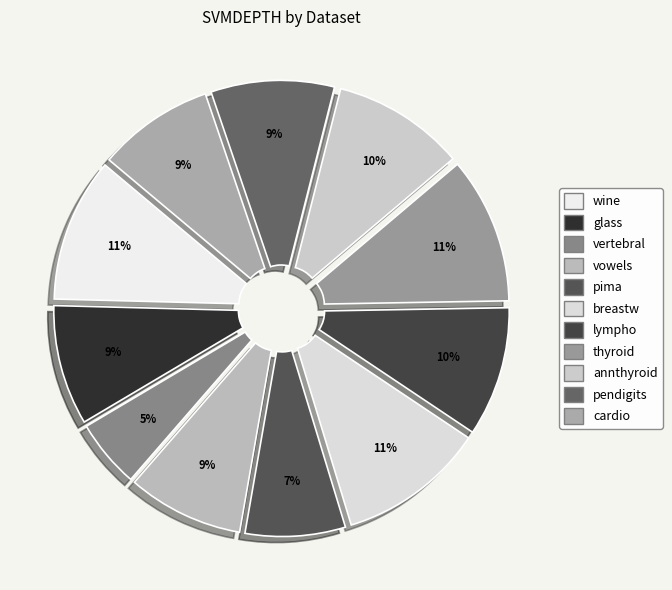

Between thyroid and pima, which is larger?

thyroid